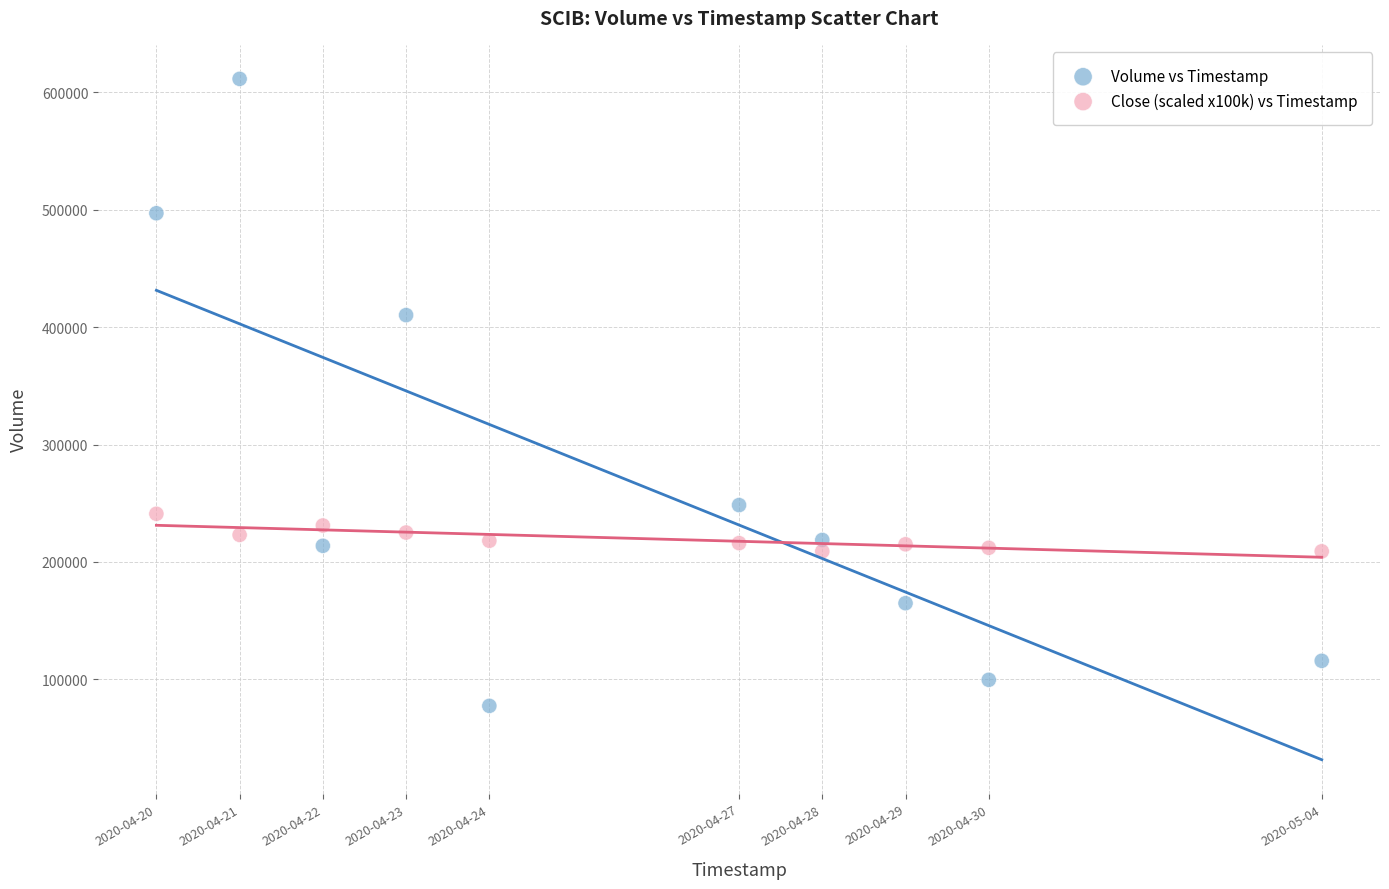

Which series contains the highest Y value?

Volume vs Timestamp